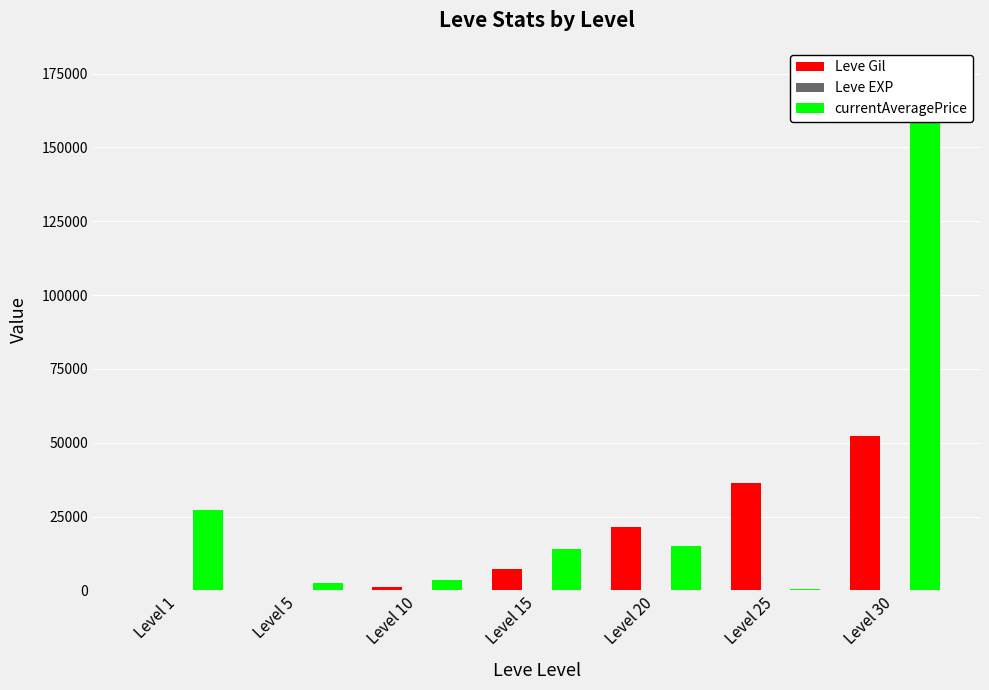

At Level 10, list the series in order from smallest to largest.

Leve EXP, Leve Gil, currentAveragePrice